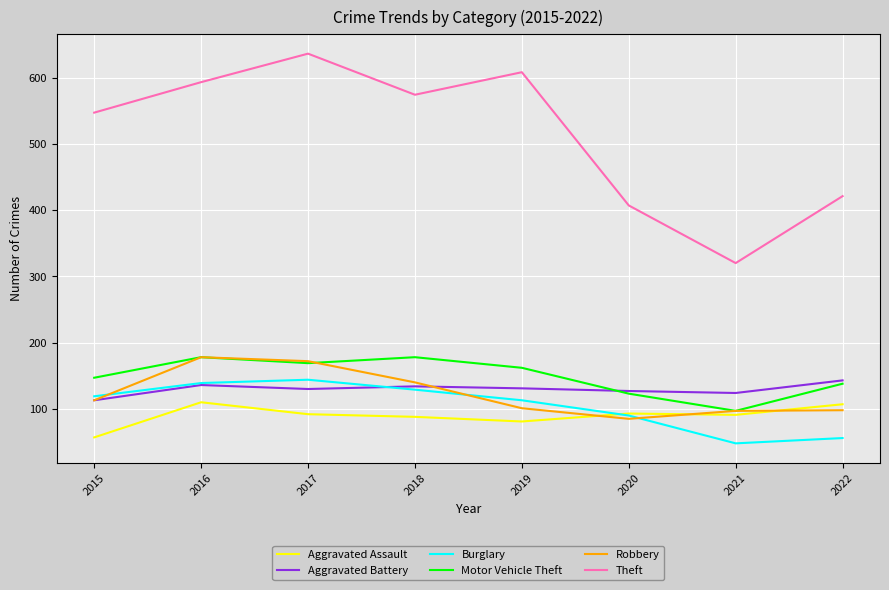

True or false: Motor Vehicle Theft and Aggravated Assault cross at least once.

False